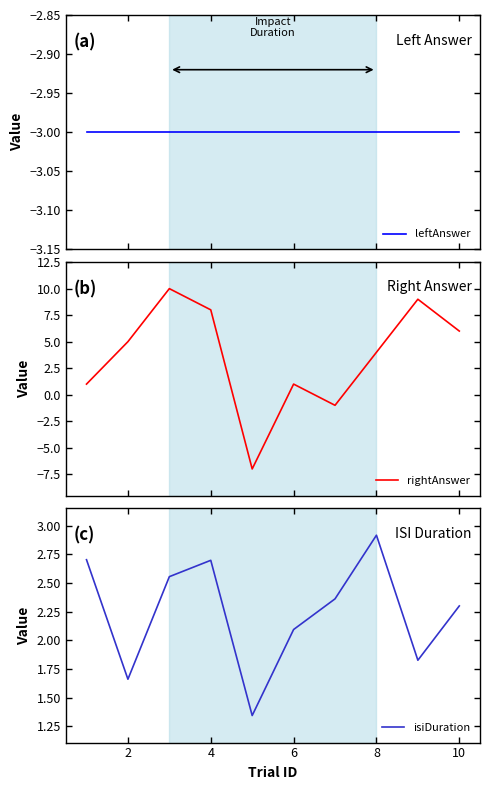

What is the maximum value for rightAnswer?

10